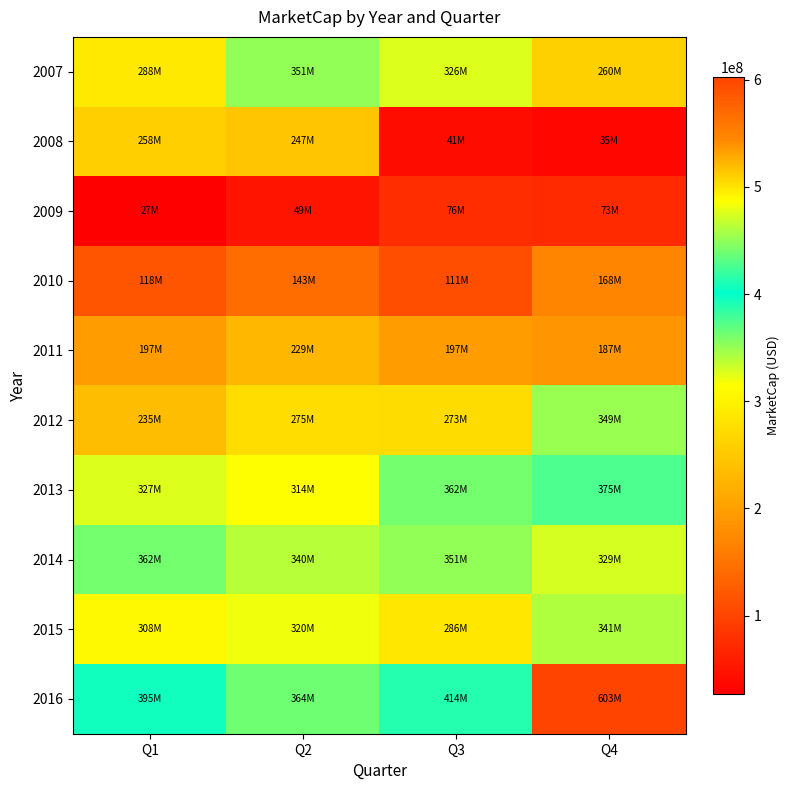

What is the total value across all series at Q2?

2631207326.8